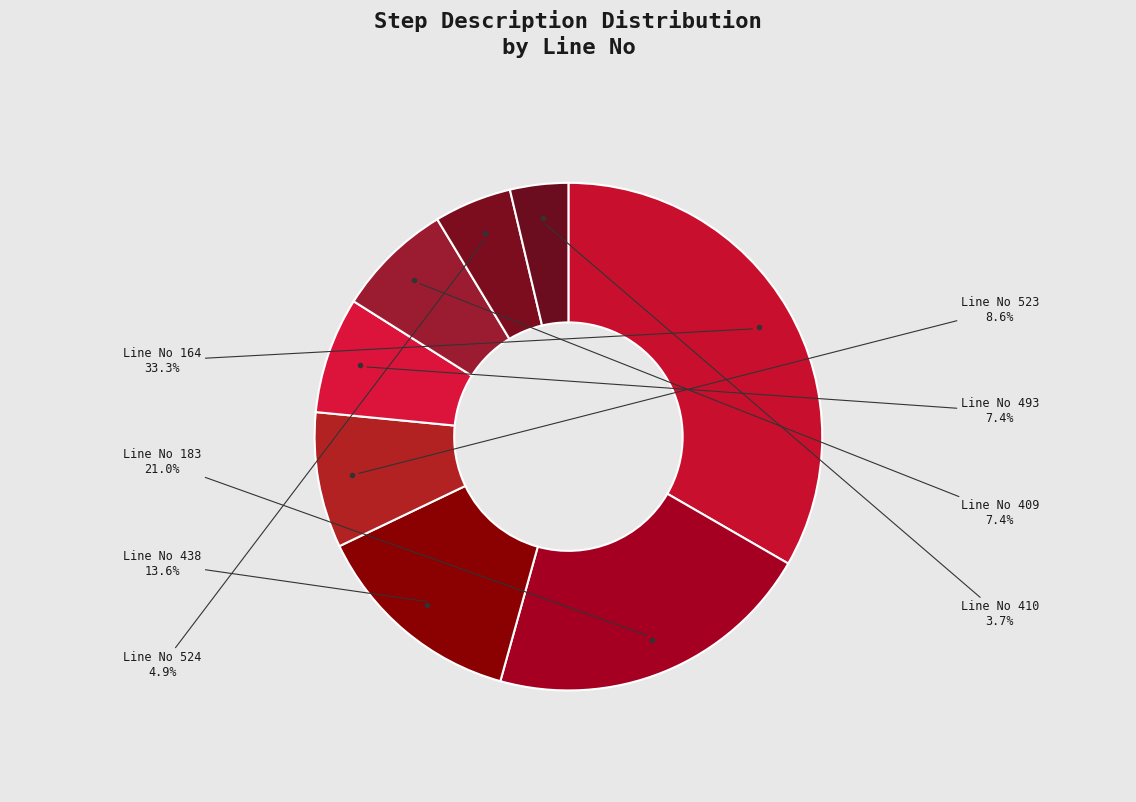

What is the total percentage of Line No 493 and Line No 523?

16.0%